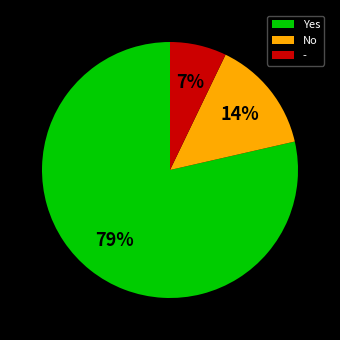

Which slice is the smallest?

-